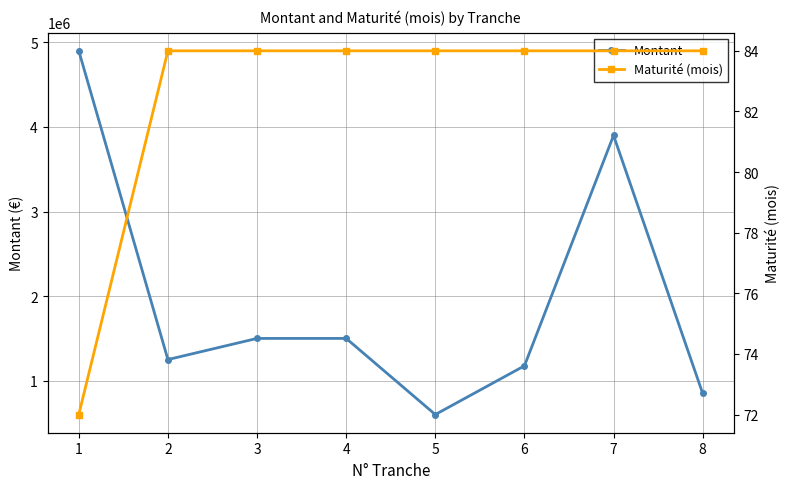

Between 2 and 1, which is larger?

1